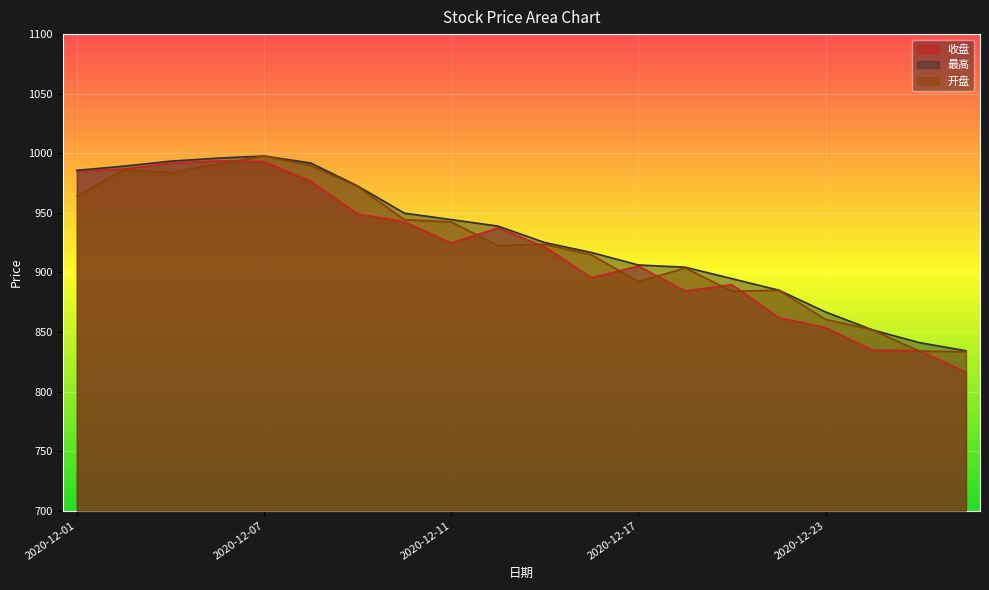

What is the value of the 最高 point at the 19th from the left?

841.1